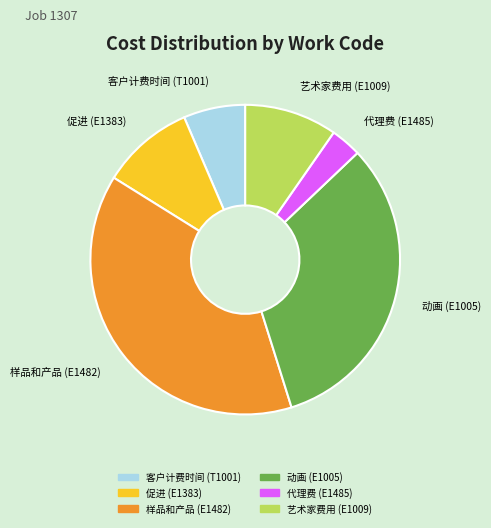

What is the largest slice in the pie chart?

样品和产品 (E1482)